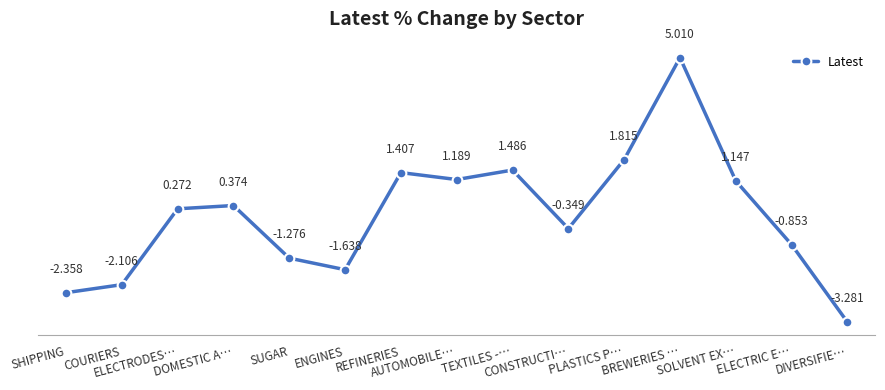

True or false: the data shows -0.8 at ENGINES.

False